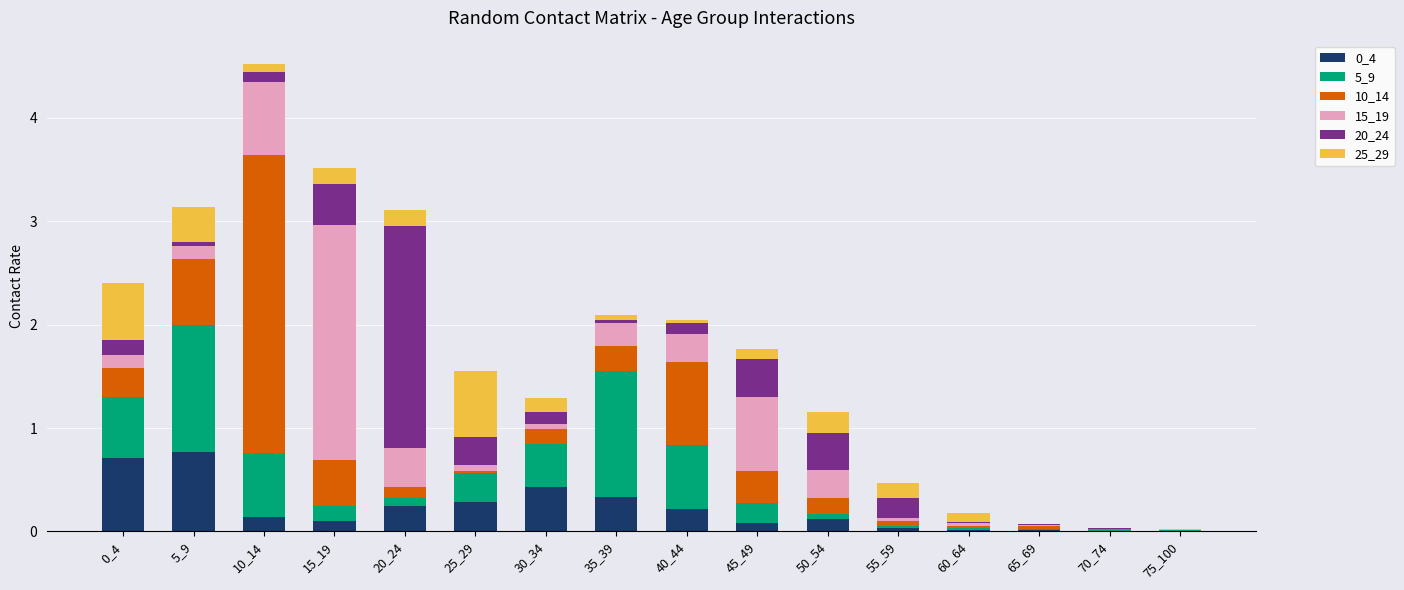

What is the maximum value for 0_4?

0.8